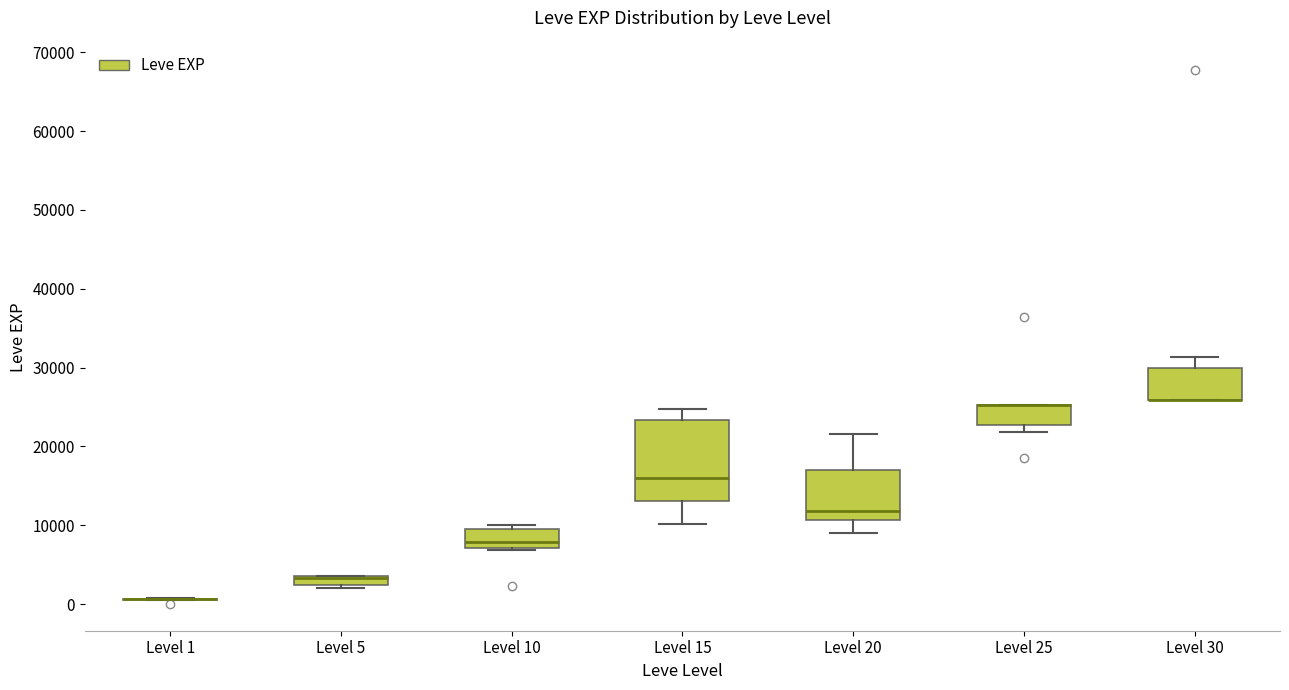

Comparing the boxes themselves (not the whiskers), which one is the tallest?

Level 15